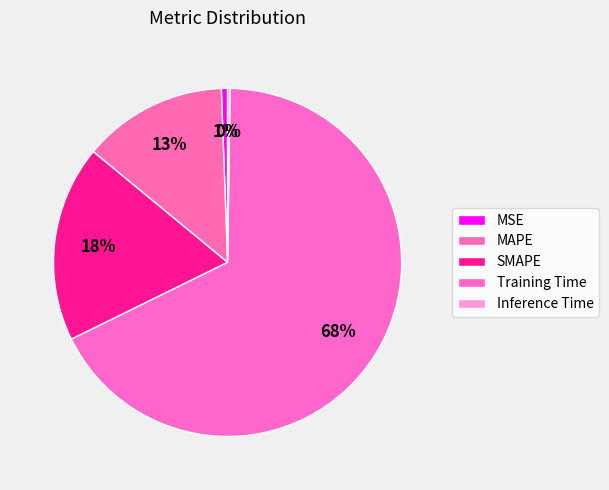

The MSE slice represents 1% of the pie. True or false?

True